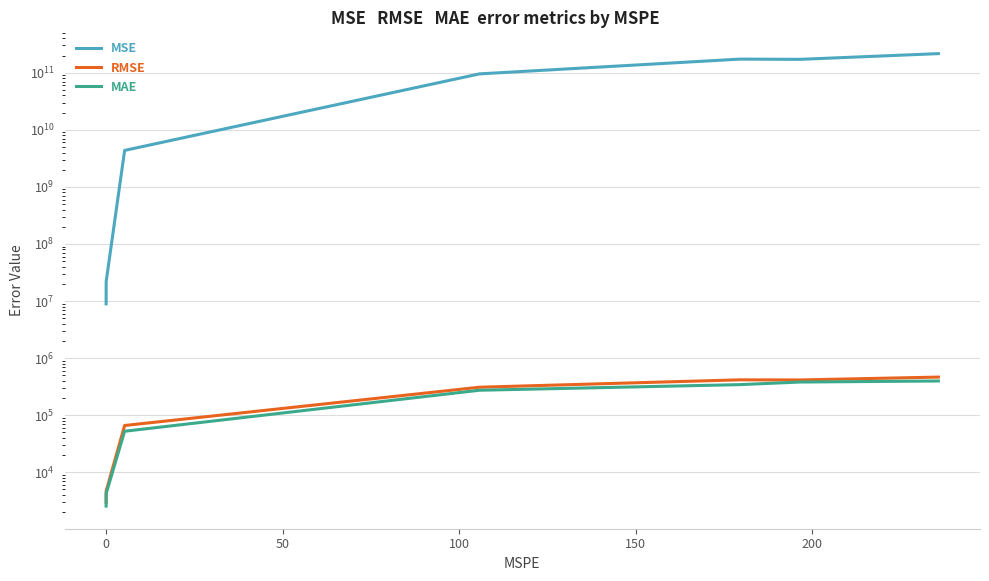

What is the difference between the maximum and minimum values in the MAE series?

394565.5